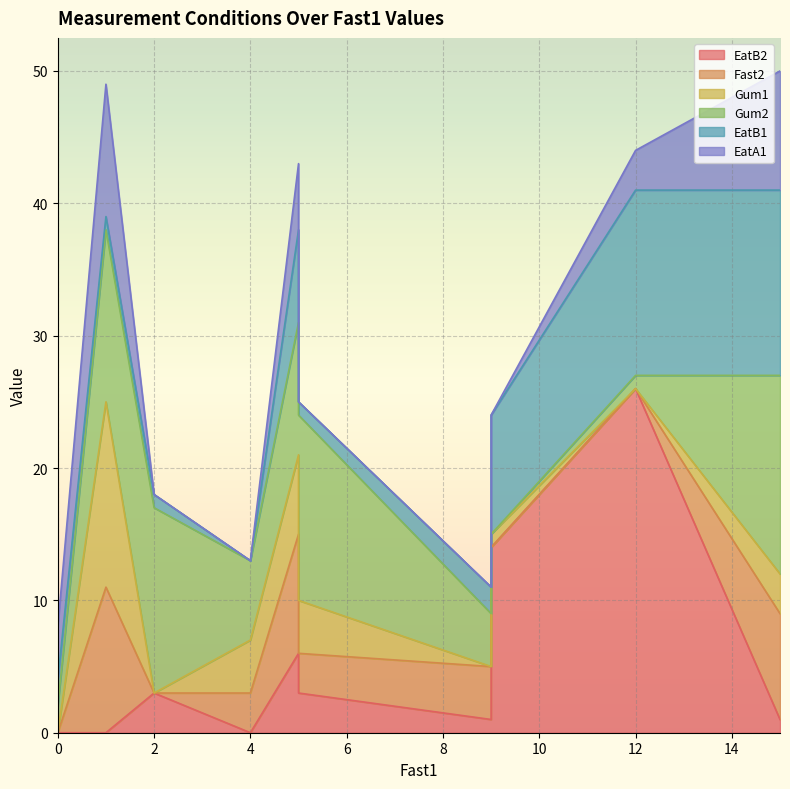

What is the sum of the EatB2 values at 5 and 9?

7